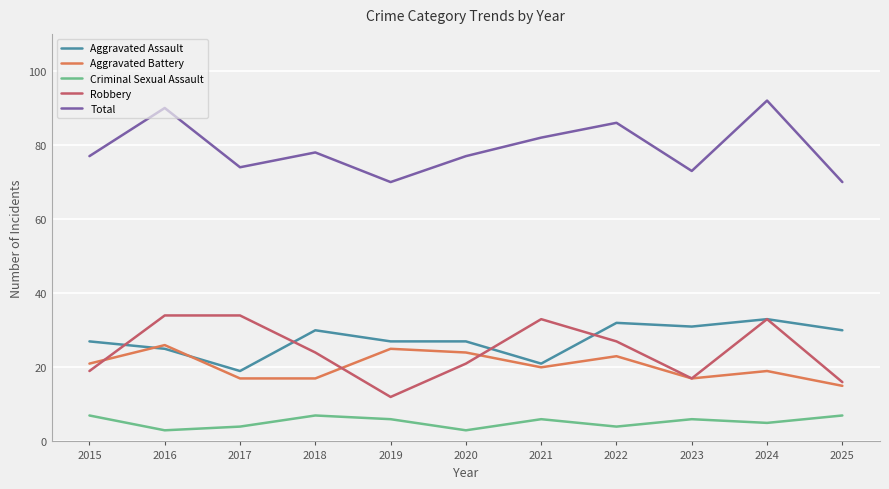

Reading left to right, what are all the values shown in this chart?

Aggravated Assault: 27	25	19	30	27	27	21	32	31	33	30
Aggravated Battery: 21	26	17	17	25	24	20	23	17	19	15
Criminal Sexual Assault: 7	3	4	7	6	3	6	4	6	5	7
Robbery: 19	34	34	24	12	21	33	27	17	33	16
Total: 77	90	74	78	70	77	82	86	73	92	70